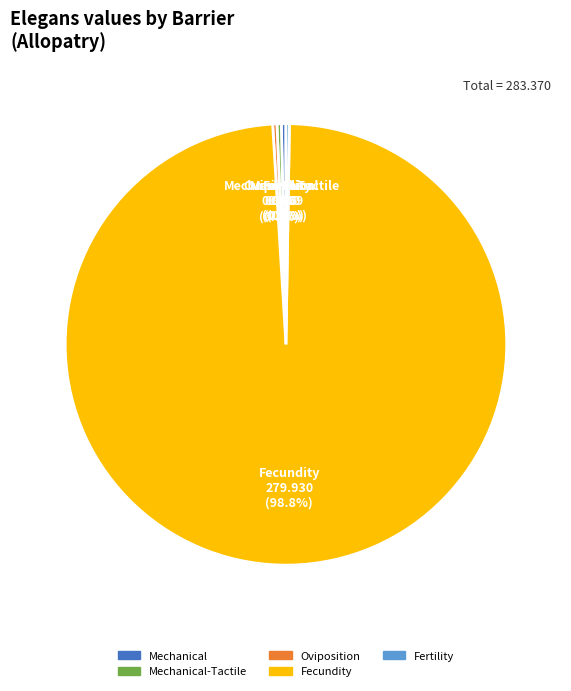

Is Mechanical the majority of the pie?

No